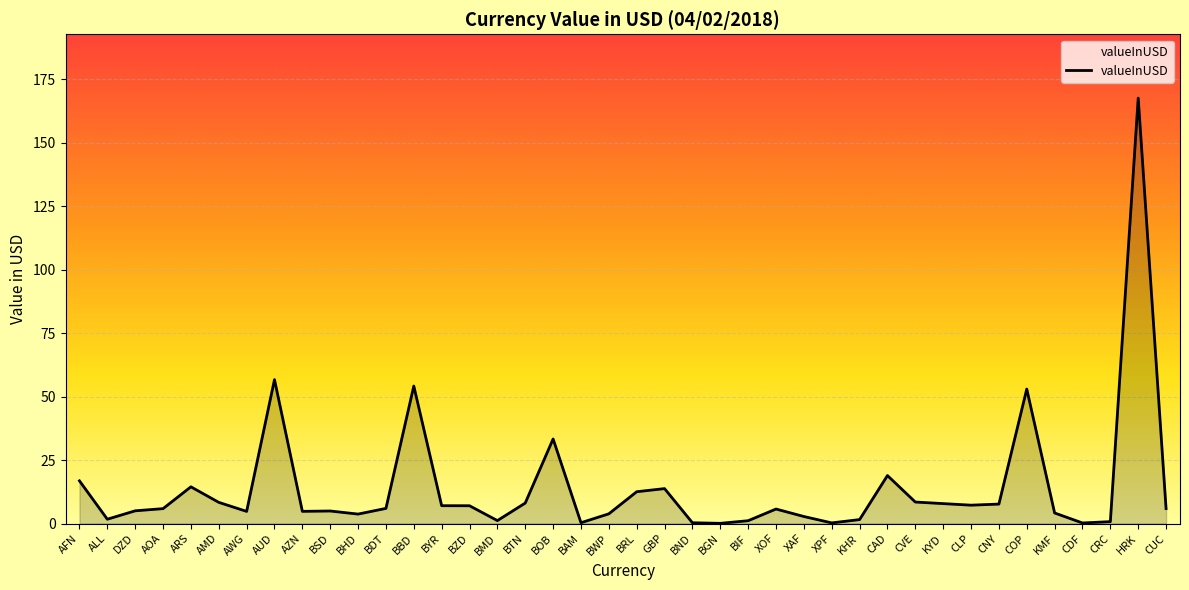

Approximately how many times larger is the value at HRK compared to GBP?

12.2